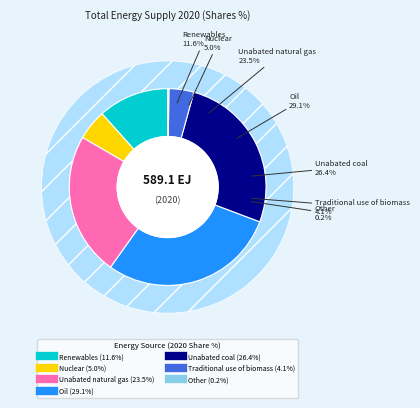

The Oil slice represents 29% of the pie. True or false?

True